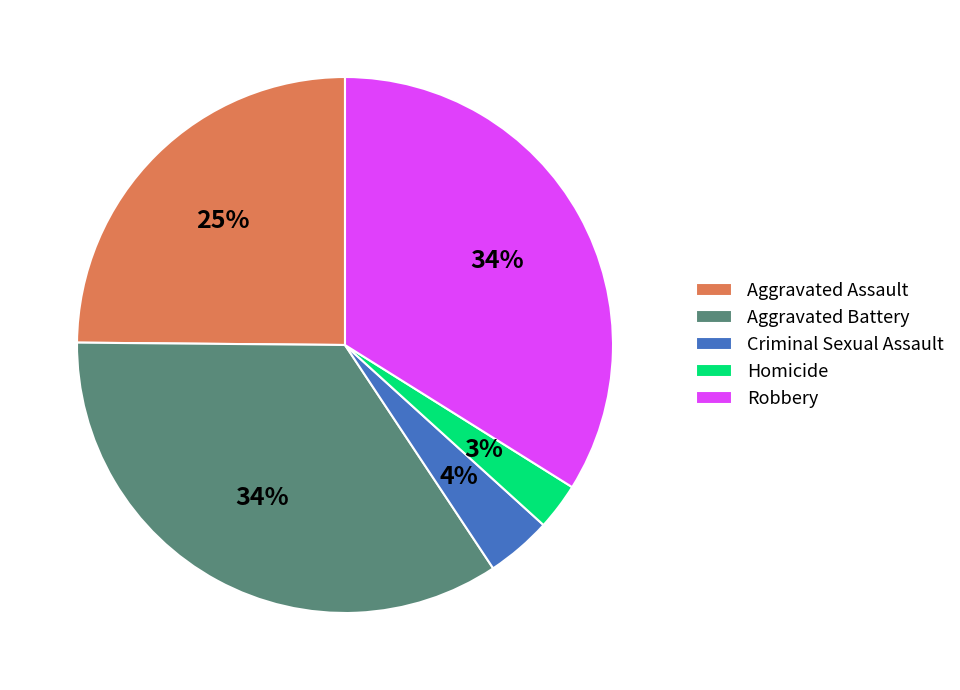

Between Aggravated Battery and Aggravated Assault, which is larger?

Aggravated Battery